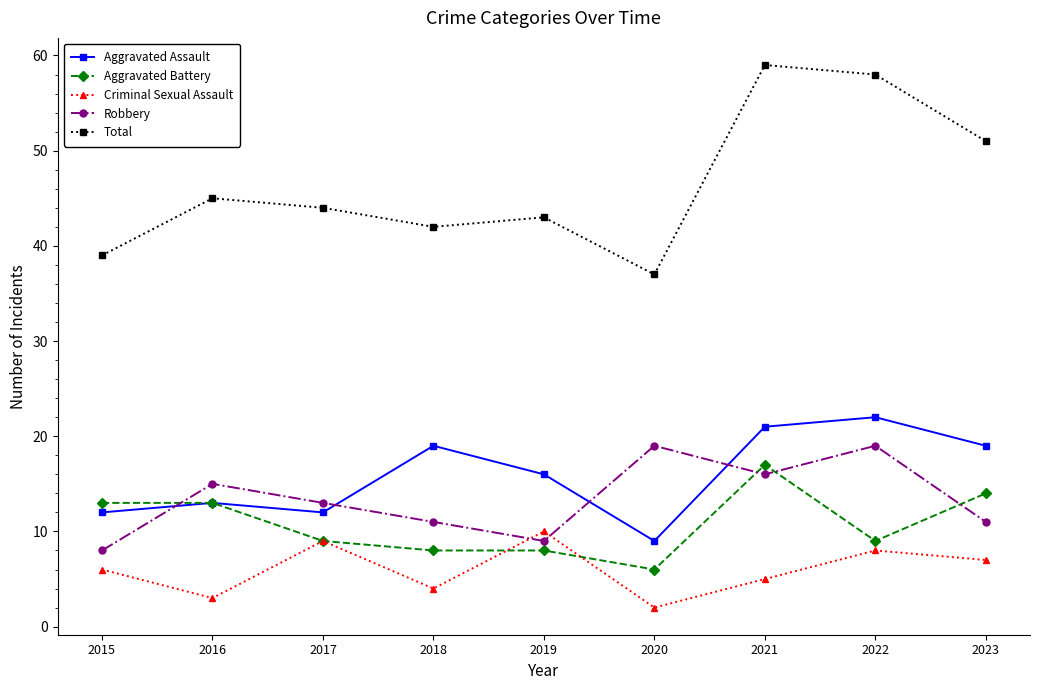

Reading right to left, list all the values displayed in this chart.

Aggravated Assault: 2023=19	2022=22	2021=21	2020=9	2019=16	2018=19	2017=12	2016=13	2015=12
Aggravated Battery: 2023=14	2022=9	2021=17	2020=6	2019=8	2018=8	2017=9	2016=13	2015=13
Criminal Sexual Assault: 2023=7	2022=8	2021=5	2020=2	2019=10	2018=4	2017=9	2016=3	2015=6
Robbery: 2023=11	2022=19	2021=16	2020=19	2019=9	2018=11	2017=13	2016=15	2015=8
Total: 2023=51	2022=58	2021=59	2020=37	2019=43	2018=42	2017=44	2016=45	2015=39